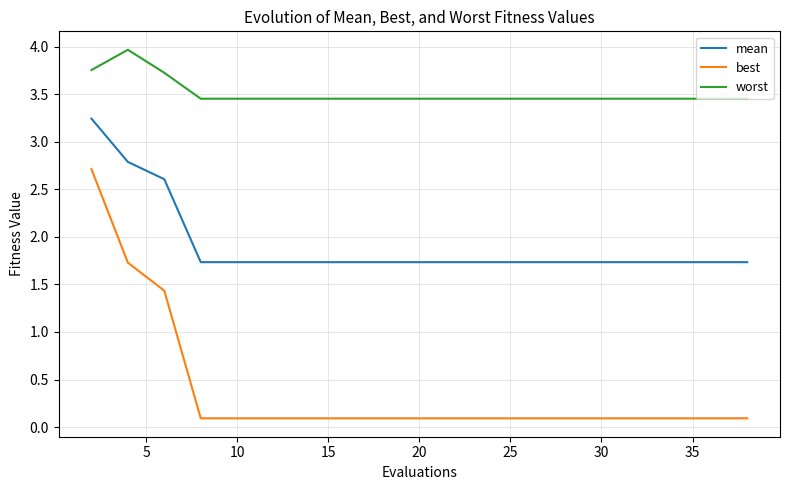

What is the maximum value shown in the chart?

4.0